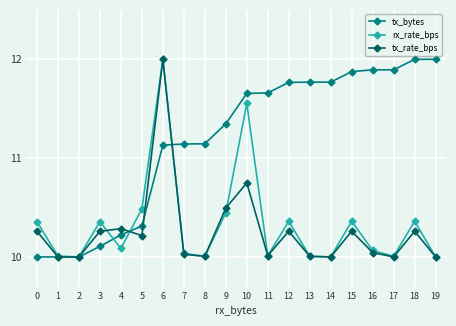

Which series changed the most between 4 and 13?

tx_bytes